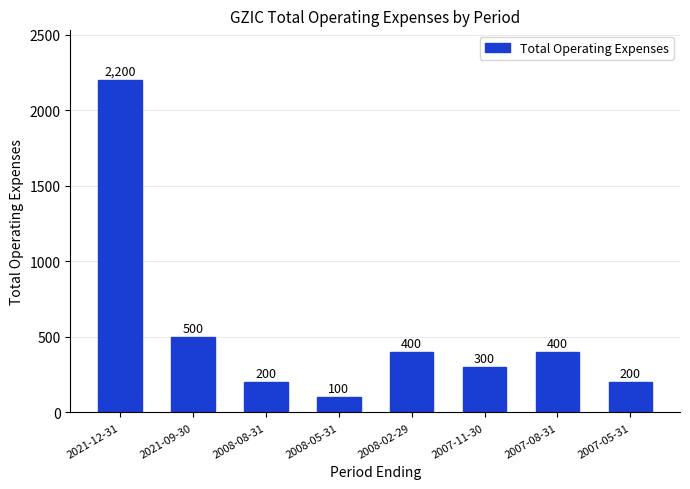

Reading left to right, what are all the values shown in this chart?

2021-12-31=2200	2021-09-30=500	2008-08-31=200	2008-05-31=100	2008-02-29=400	2007-11-30=300	2007-08-31=400	2007-05-31=200